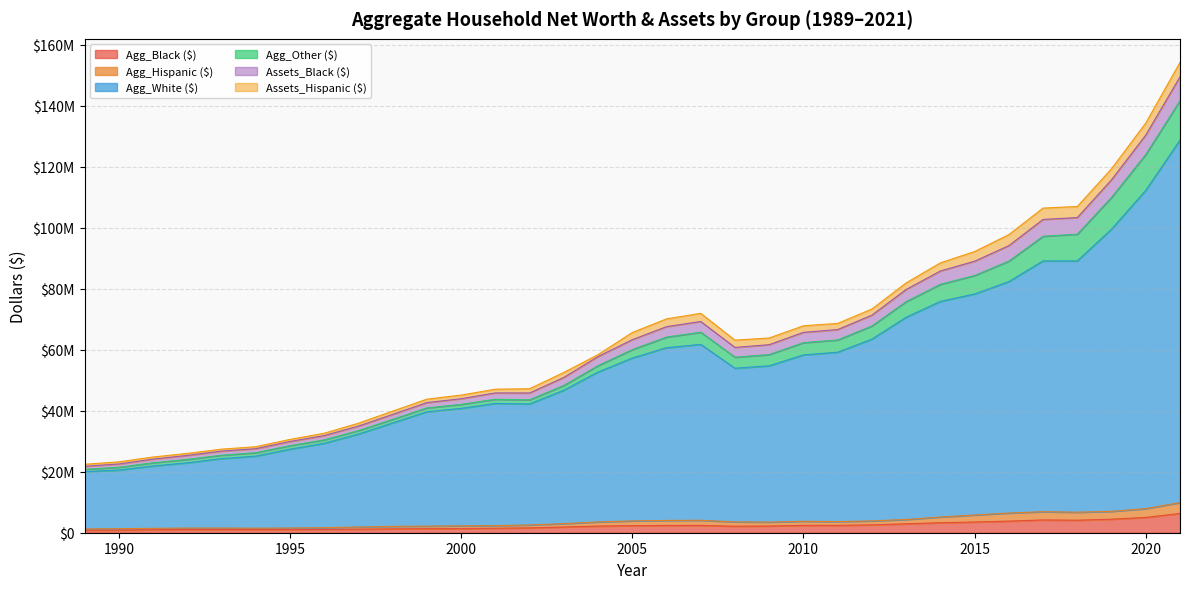

True or false: Agg_Hispanic ($) has a value of 529888 at 1990.

False